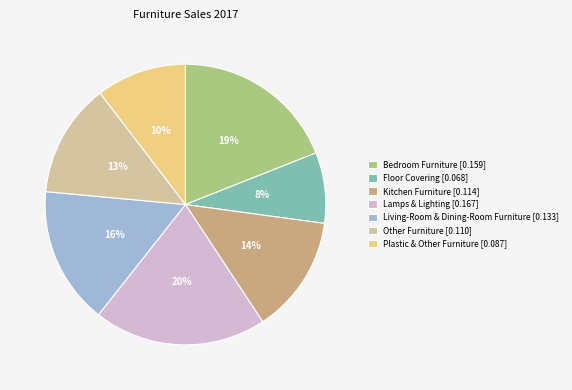

To the nearest percent, what is the difference between the Lamps & Lighting and Living-Room & Dining-Room Furniture slice percentages?

4%